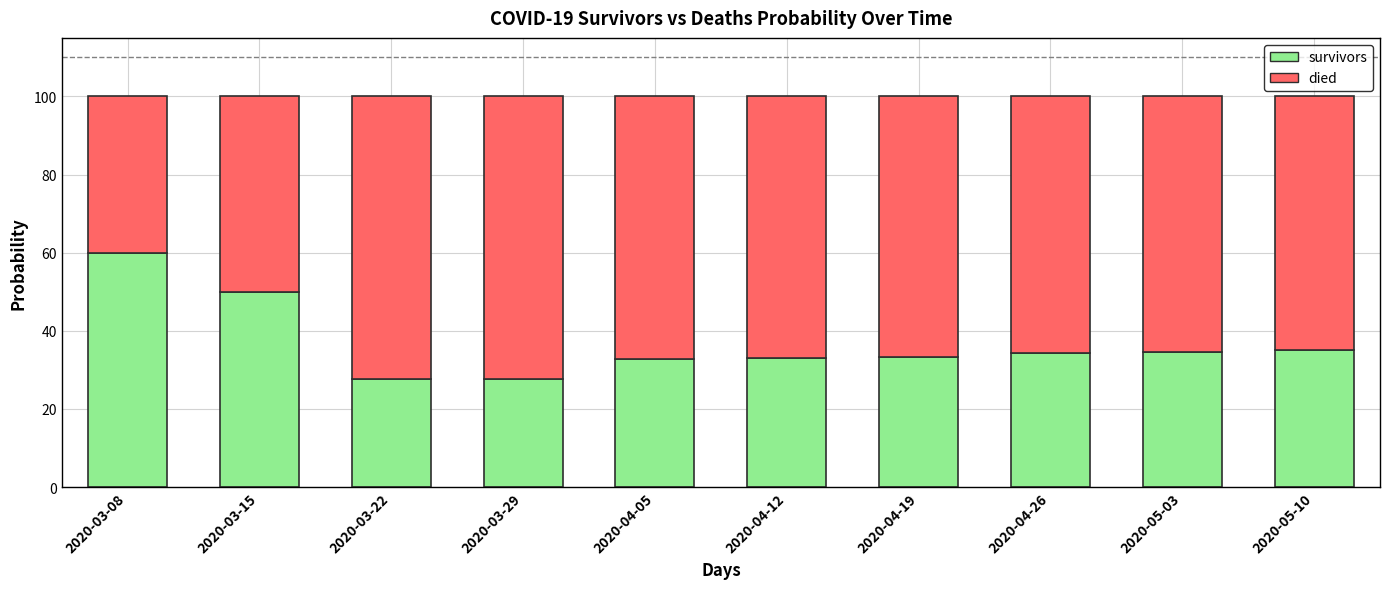

How many distinct data groups are displayed?

2